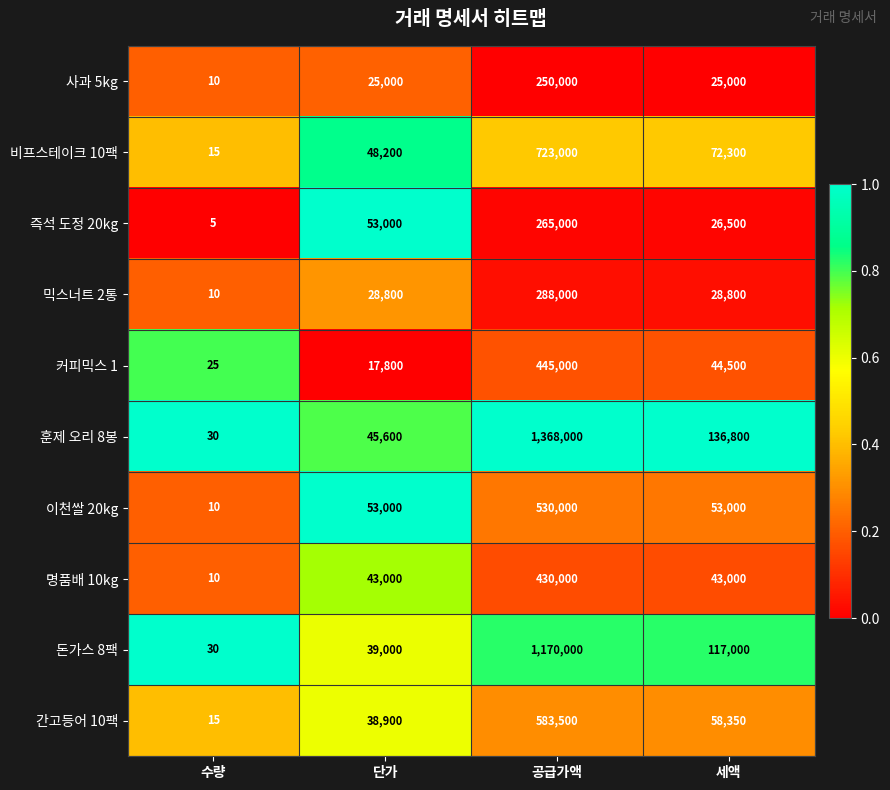

The value of 믹스너트 2통 at 단가 is 28800. True or false?

True